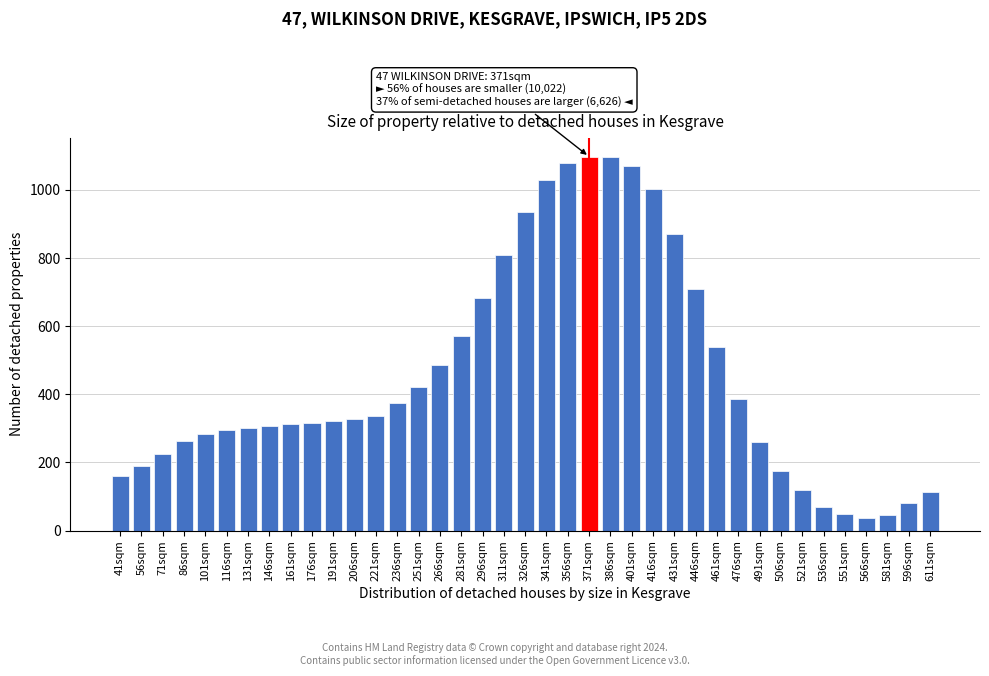

What is the ratio of the value at 191sqm to the value at 461sqm?

0.6